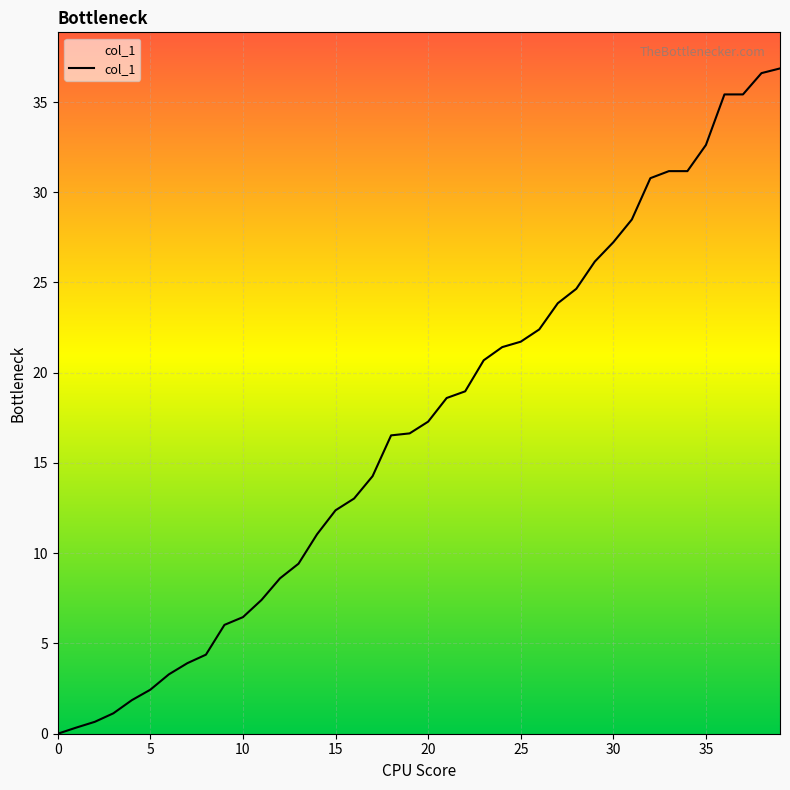

What is the difference between the maximum and minimum values?

36.9